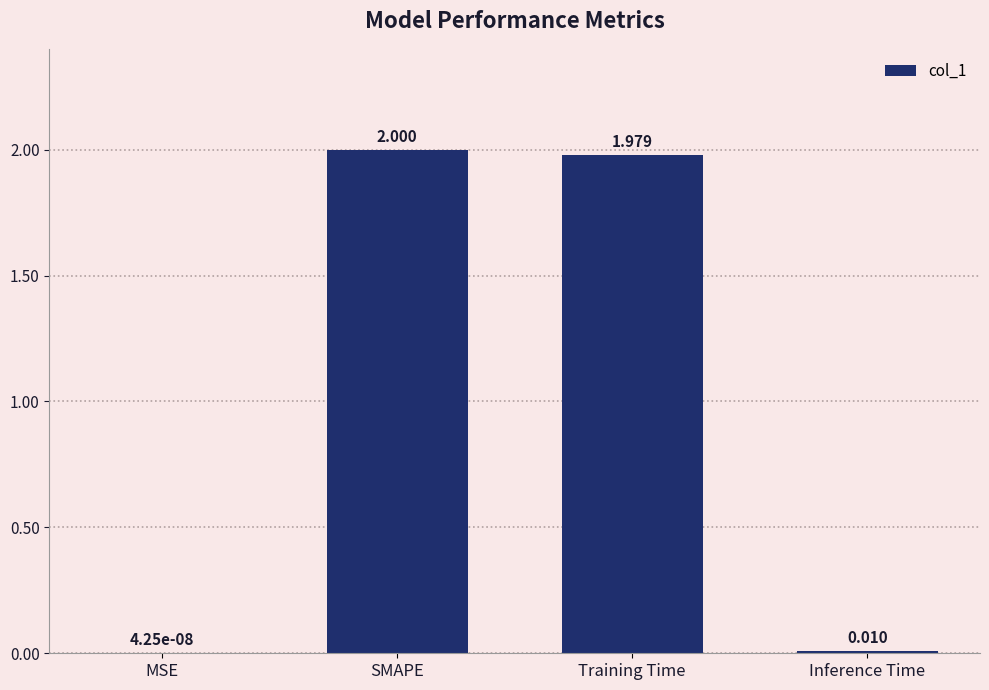

What is the maximum value shown in the chart?

2.0